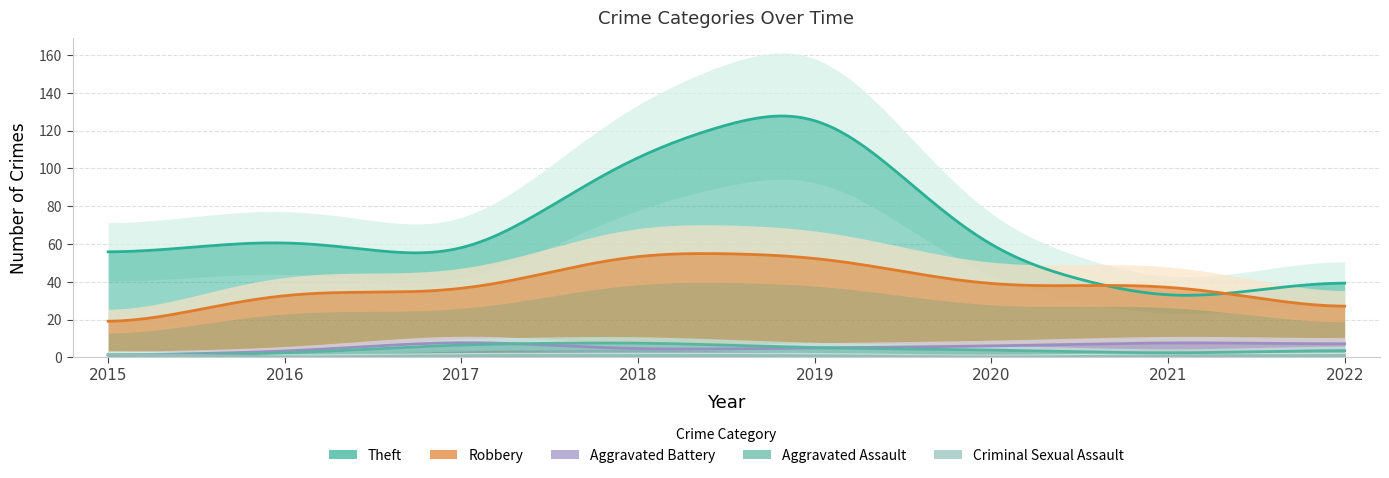

True or false: Criminal Sexual Assault and Aggravated Battery intersect in this chart.

True